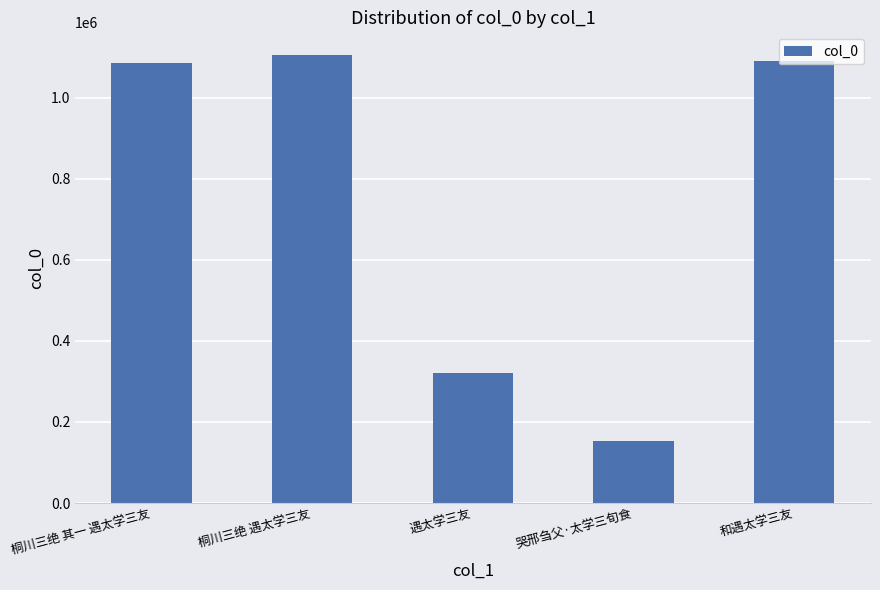

The chart shows a value of 154051 at 哭邢刍父·太学三旬食. True or false?

True